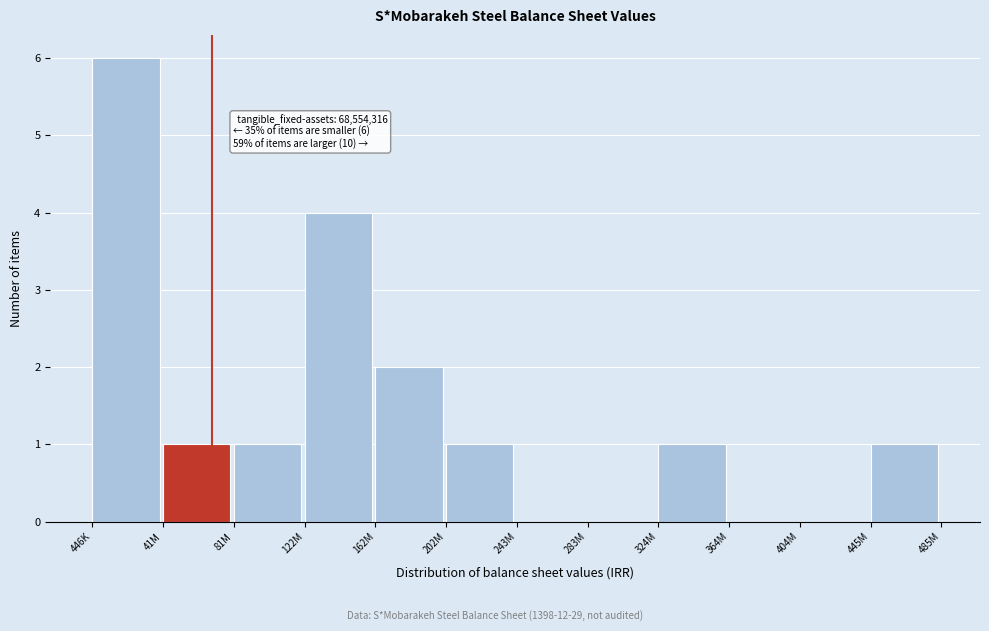

Reading left to right, extract all data points from this chart.

446K=6	41M=1	81M=1	122M=4	162M=2	202M=1	243M=0	283M=0	324M=1	364M=0	404M=0	445M=1